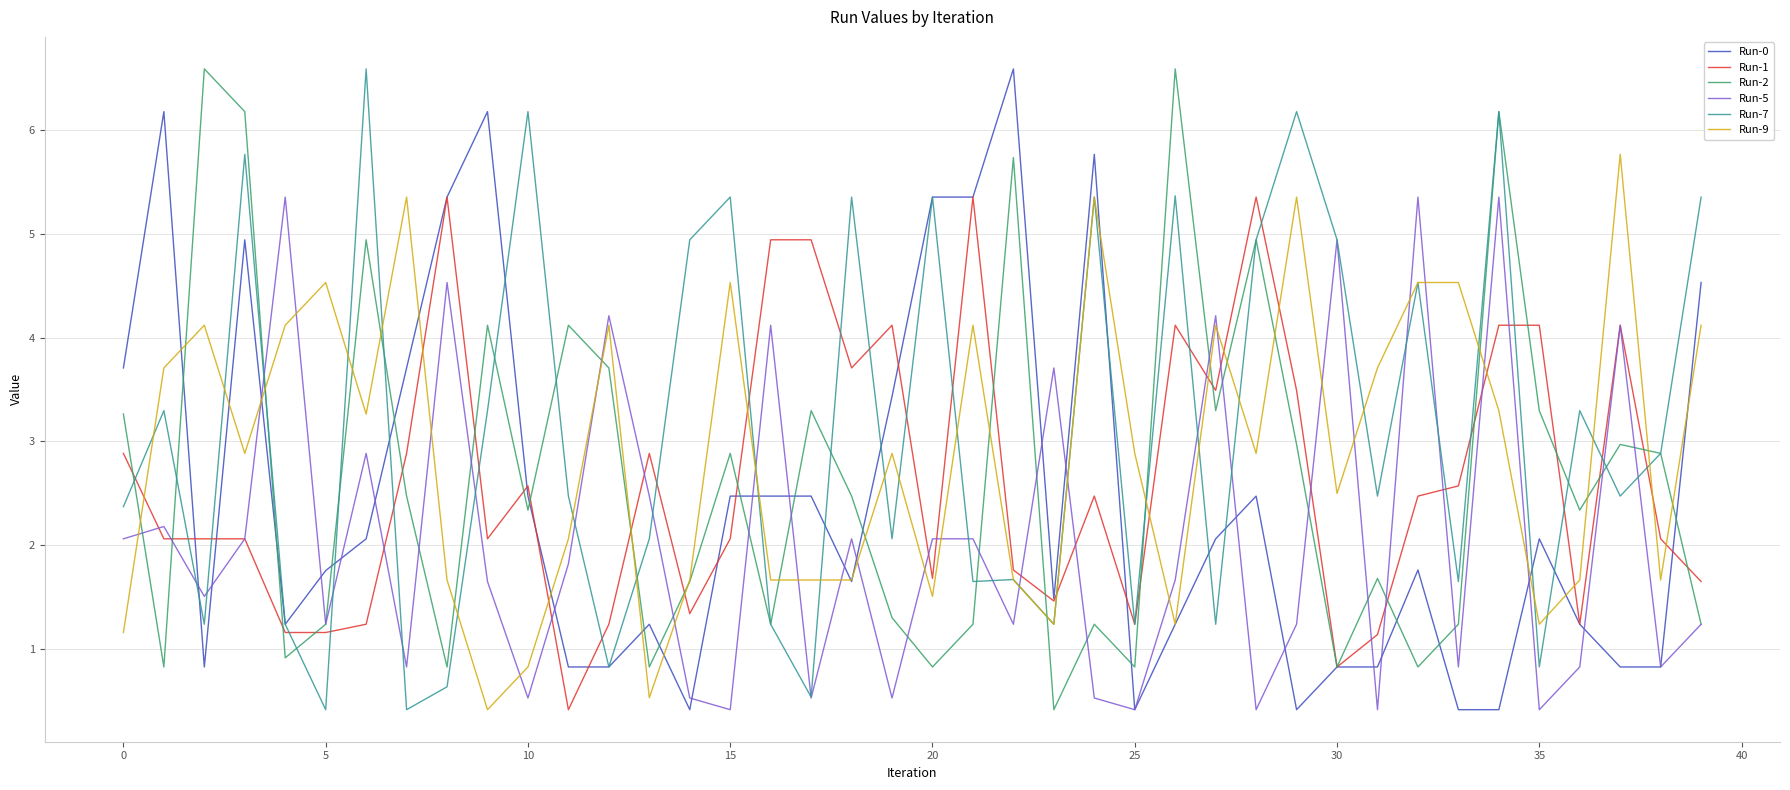

How many lines are shown in the chart?

6